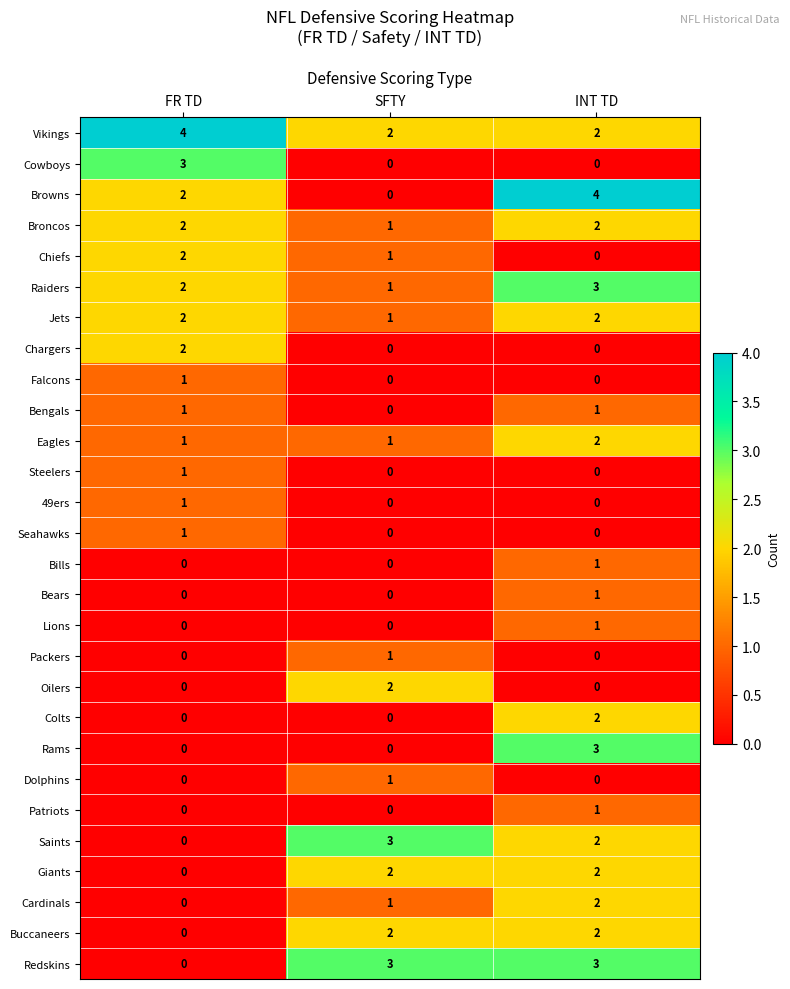

How many data points does each series have?

3